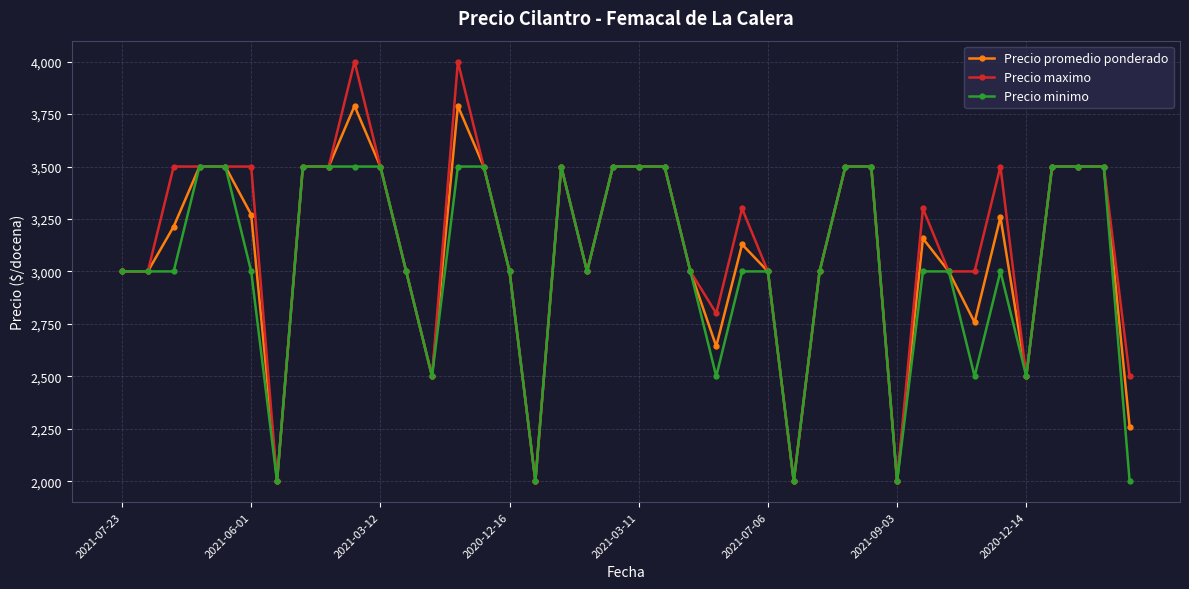

Is this an area chart (filled region under the line)?

No